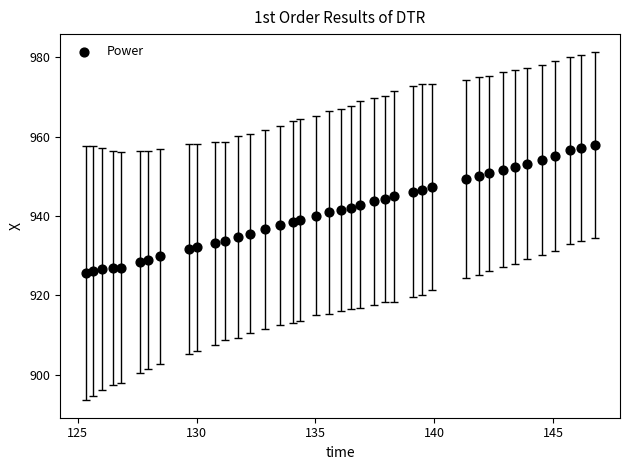

What is the range of Y values (max minus min)?

32.3